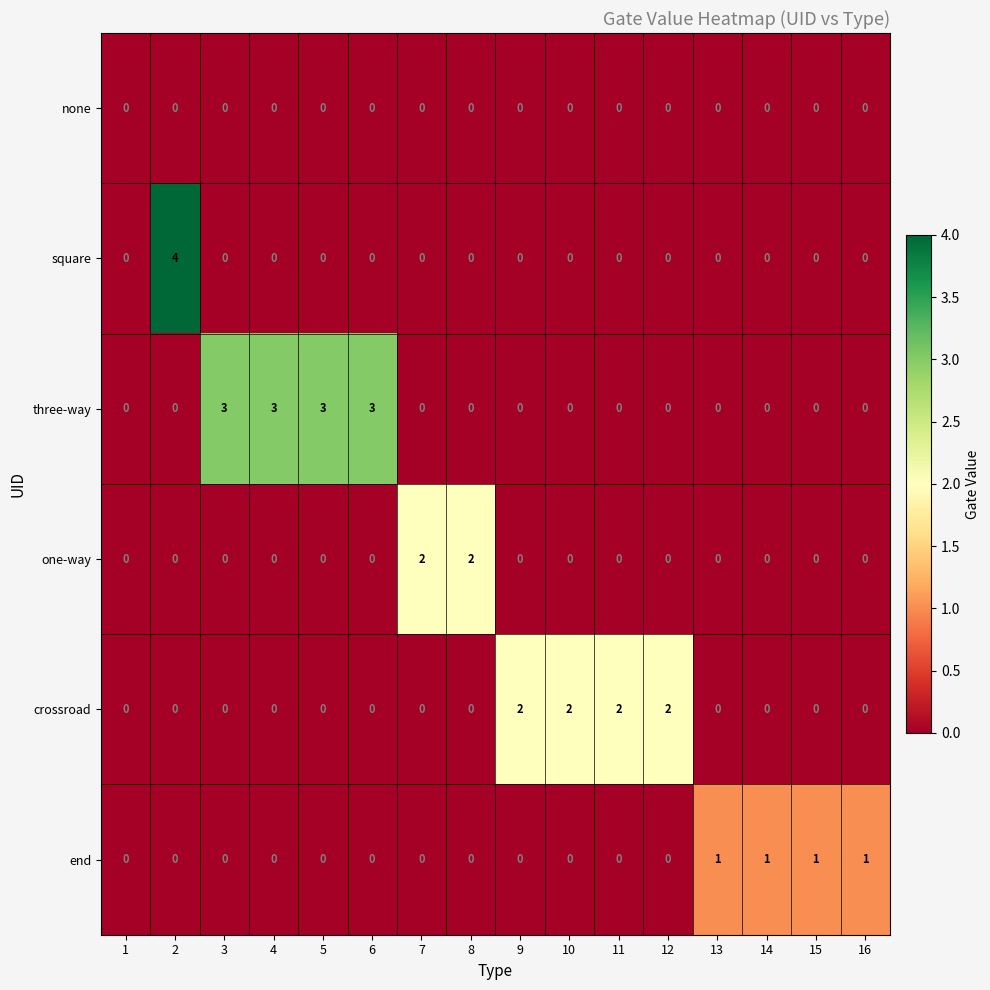

What is the difference between the maximum and minimum values in the square series?

4